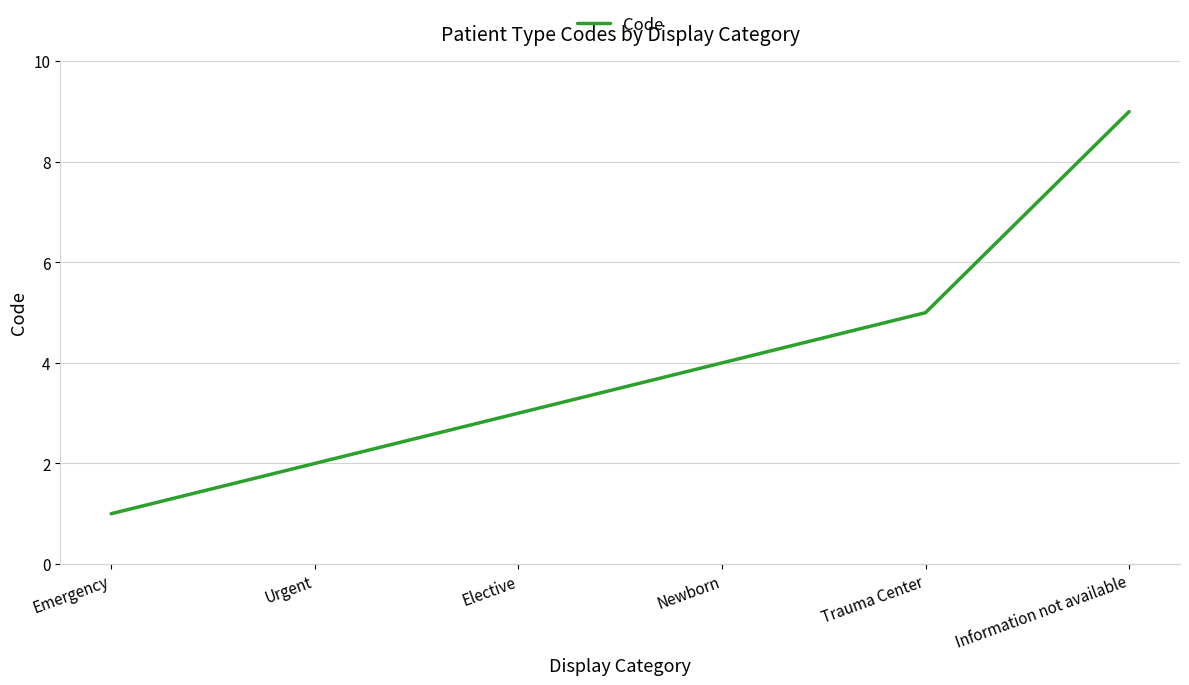

What is the difference between the second highest and minimum values?

4